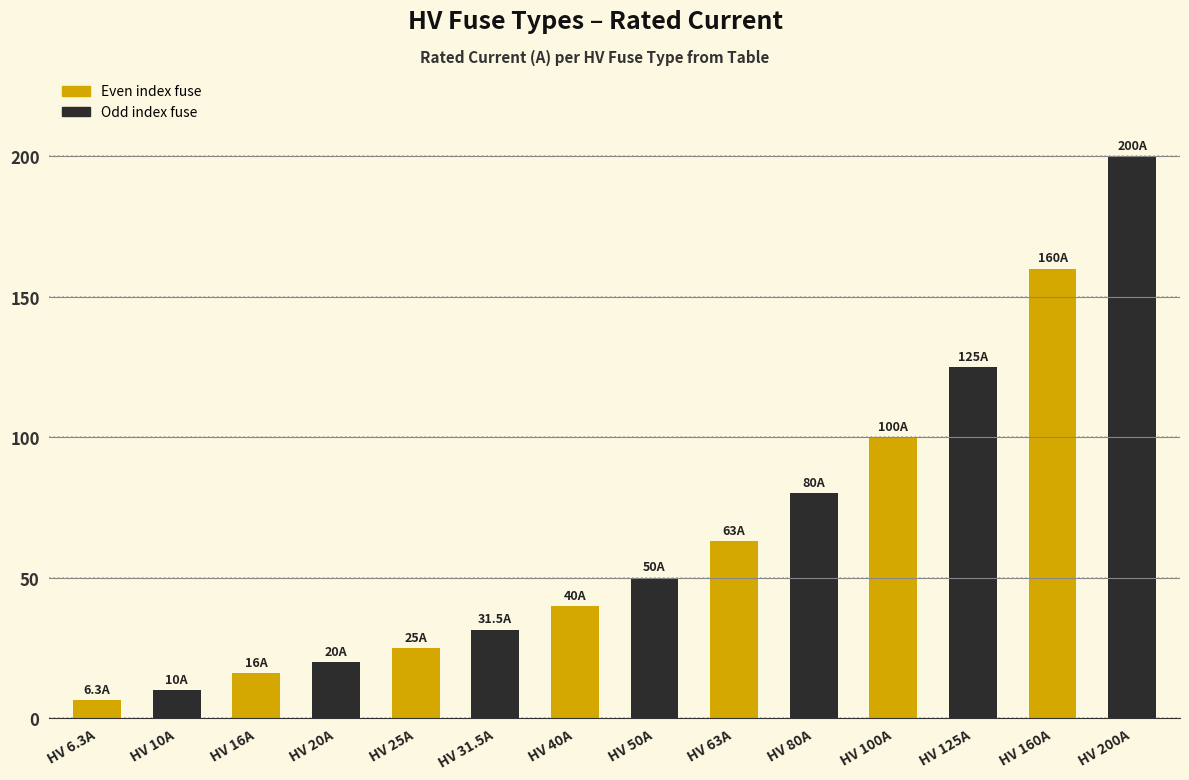

Reading right to left, extract all data points from this chart.

200.0	160.0	125.0	100.0	80.0	63.0	50.0	40.0	31.5	25.0	20.0	16.0	10.0	6.3